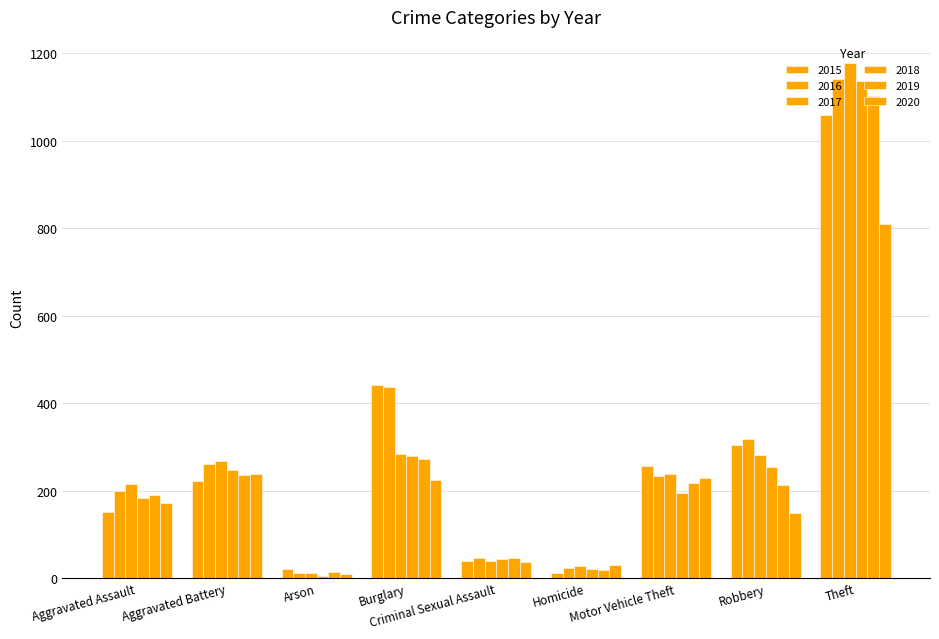

How many values in the 2018 series are below 195?

4